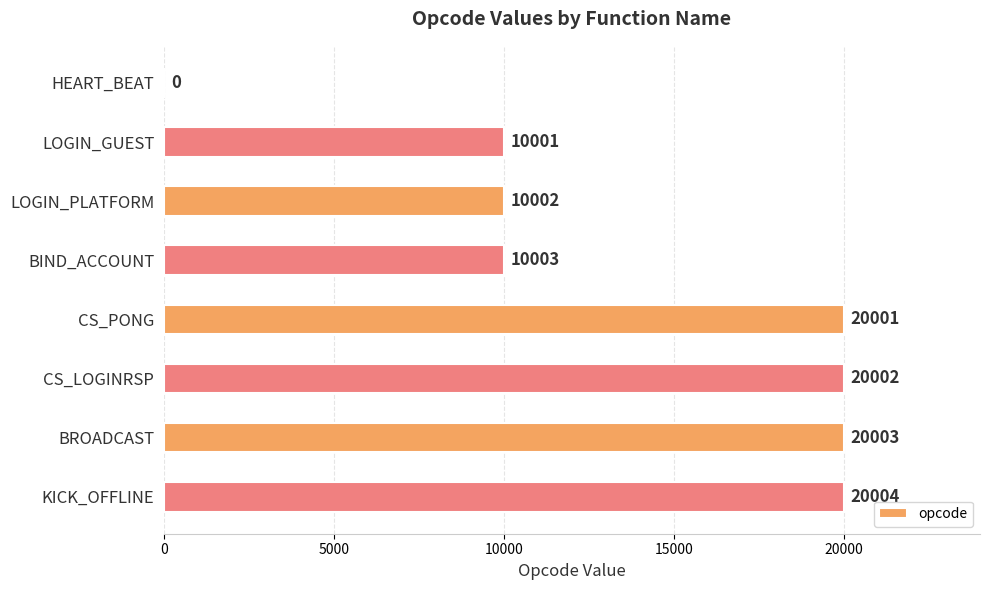

What is the sum of all values?

110016